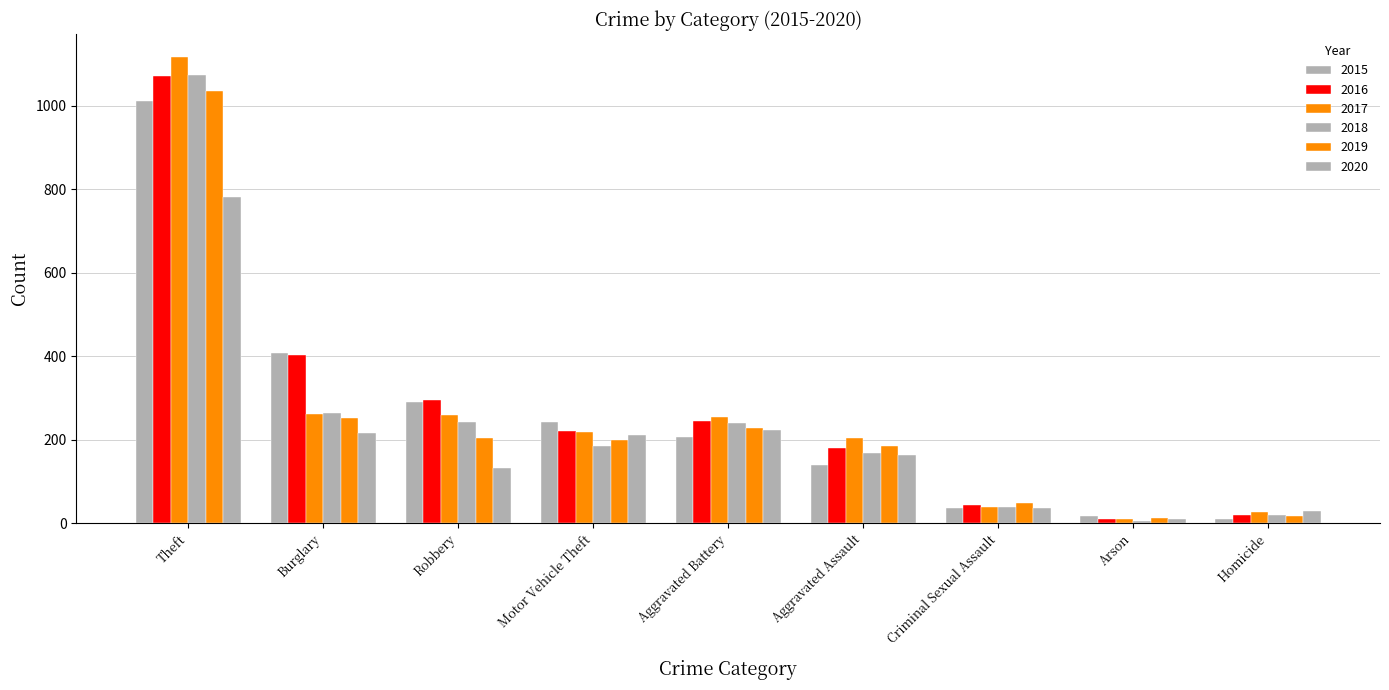

What is the sum of all 2020 values?

1801